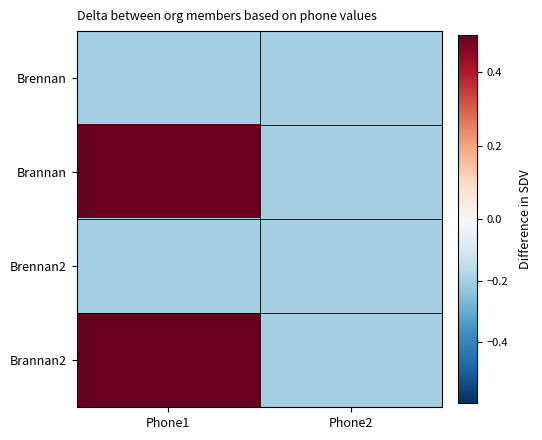

Between Phone1 and Phone2, which series saw the biggest shift?

Brannan